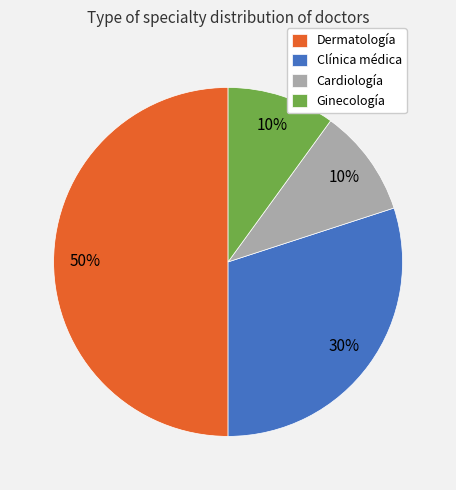

Combined, do Ginecología and Clínica médica account for over 50%?

No